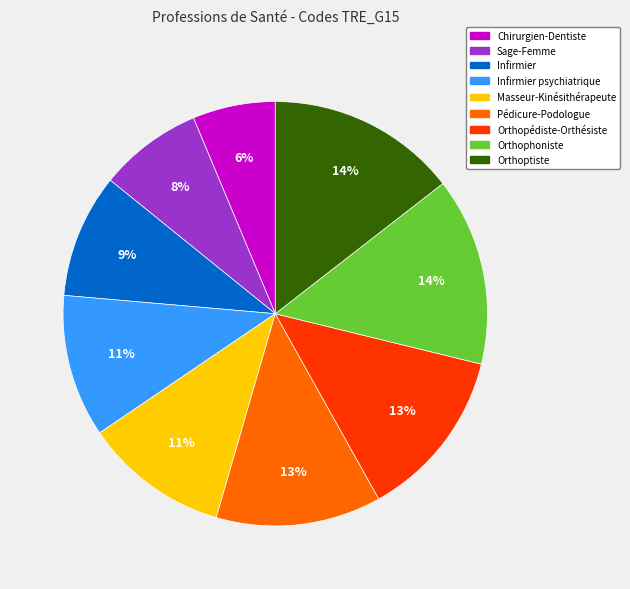

Does any single category account for the majority?

No